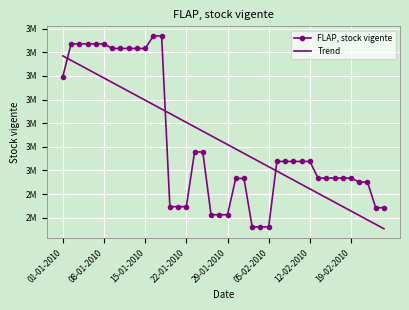

What is the value of the Trend point at the 15th from the left?

3111032.5